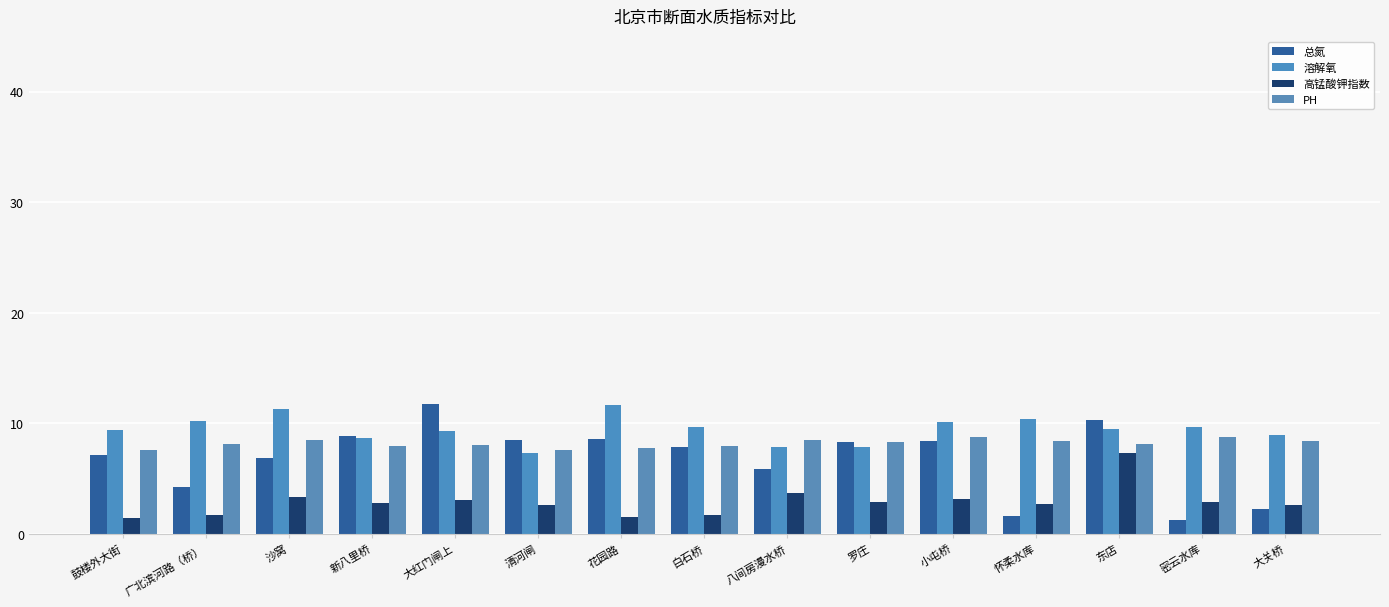

Reading right to left, extract all data points from this chart.

总氮: 2.2	1.3	10.3	1.6	8.4	8.3	5.9	7.9	8.6	8.5	11.7	8.9	6.8	4.2	7.1
溶解氧: 9.0	9.7	9.5	10.4	10.2	7.9	7.8	9.7	11.7	7.3	9.4	8.7	11.3	10.2	9.4
高锰酸钾指数: 2.7	2.9	7.3	2.7	3.1	2.9	3.8	1.7	1.6	2.6	3.1	2.8	3.4	1.7	1.4
PH: 8.4	8.8	8.1	8.5	8.8	8.3	8.5	8.0	7.8	7.6	8.0	8.0	8.5	8.2	7.6